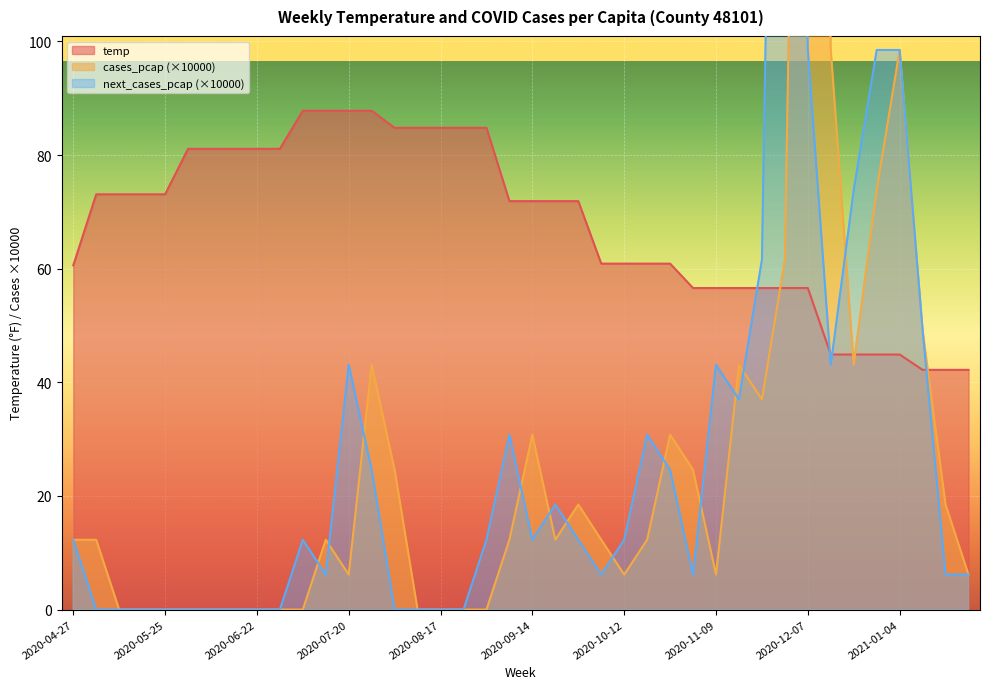

List the labels in order of temp value, smallest first.

2021-01-11, 2021-01-18, 2021-01-25, 2020-12-14, 2020-12-21, 2020-12-28, 2021-01-04, 2020-11-02, 2020-11-09, 2020-11-16, 2020-11-23, 2020-11-30, 2020-12-07, 2020-04-27, 2020-10-05, 2020-10-12, 2020-10-19, 2020-10-26, 2020-09-07, 2020-09-14, 2020-09-21, 2020-09-28, 2020-05-04, 2020-05-11, 2020-05-18, 2020-05-25, 2020-06-01, 2020-06-08, 2020-06-15, 2020-06-22, 2020-06-29, 2020-08-03, 2020-08-10, 2020-08-17, 2020-08-24, 2020-08-31, 2020-07-06, 2020-07-13, 2020-07-20, 2020-07-27